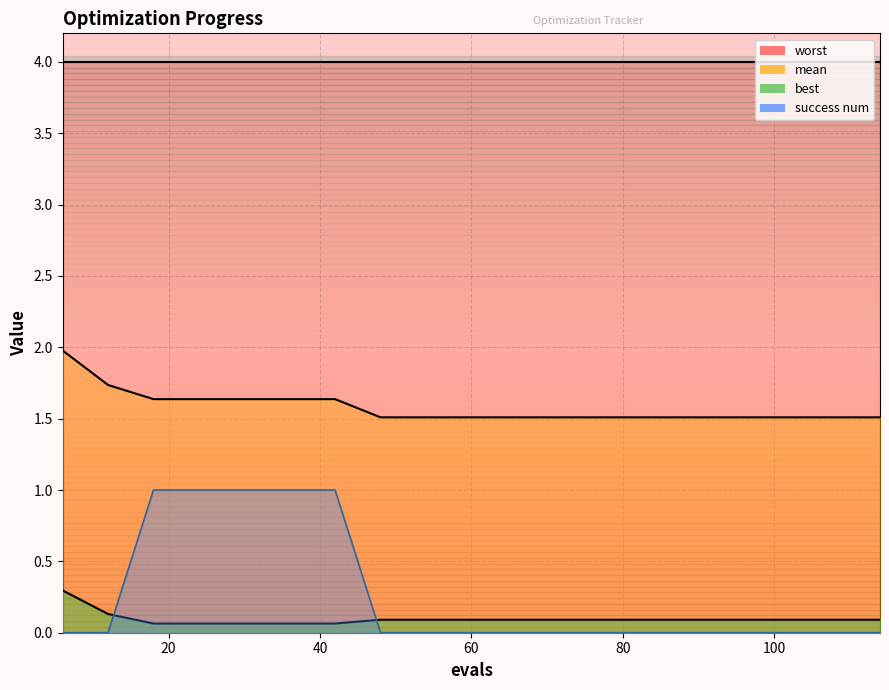

What is the sum of the success num values at 36 and 48?

1.0